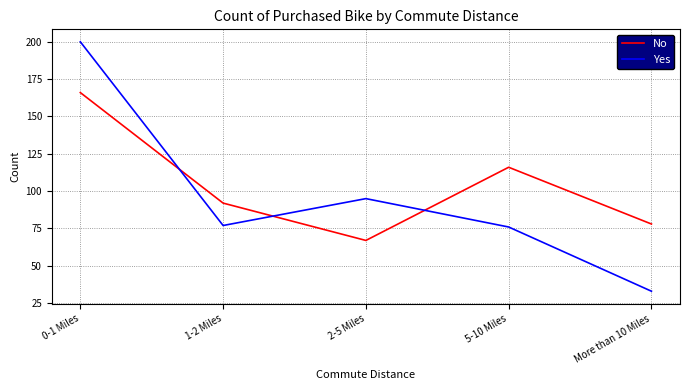

What is the average value of the Yes series?

96